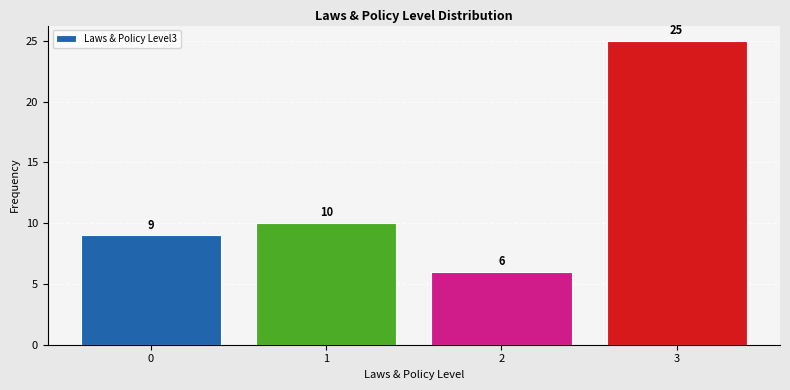

Reading left to right, list every bar in this chart as the range it spans on the x-axis followed by its height.

-0.5 to 0.5: 9
0.5 to 1.5: 10
1.5 to 2.5: 6
2.5 to 3.5: 25